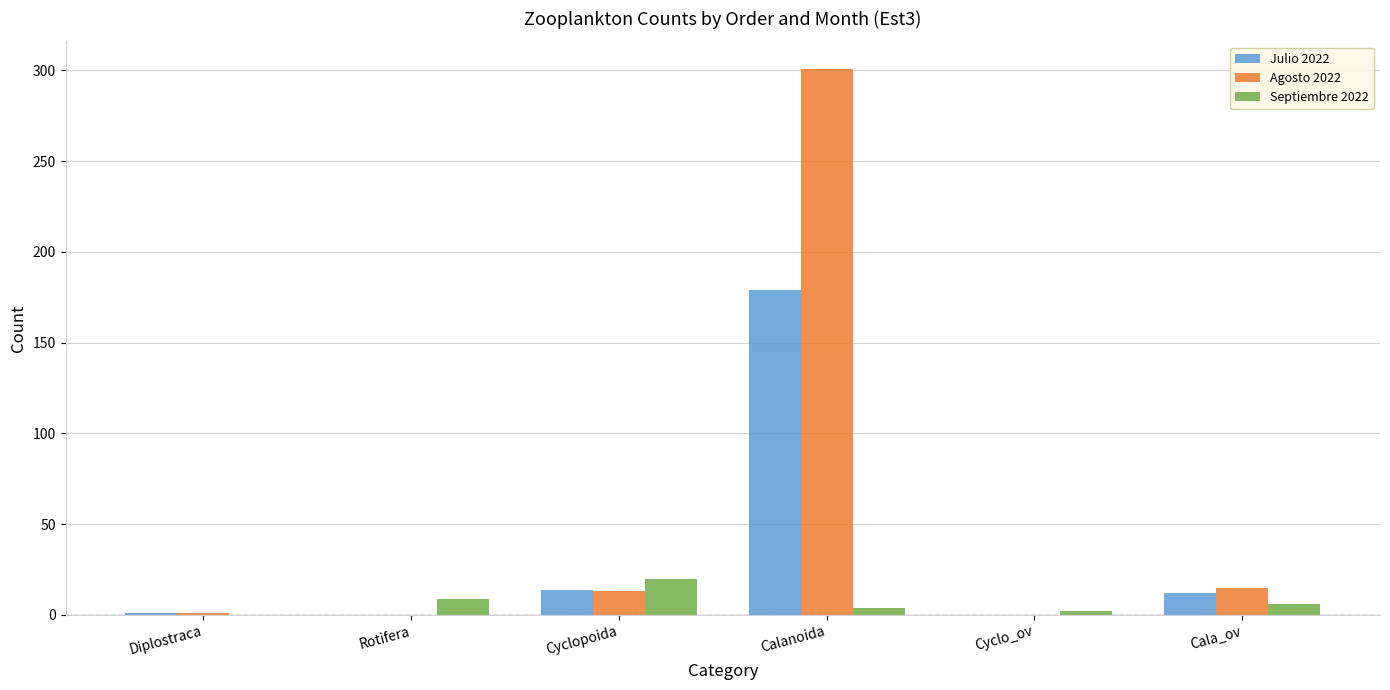

Which series has the largest total across all categories?

Agosto 2022